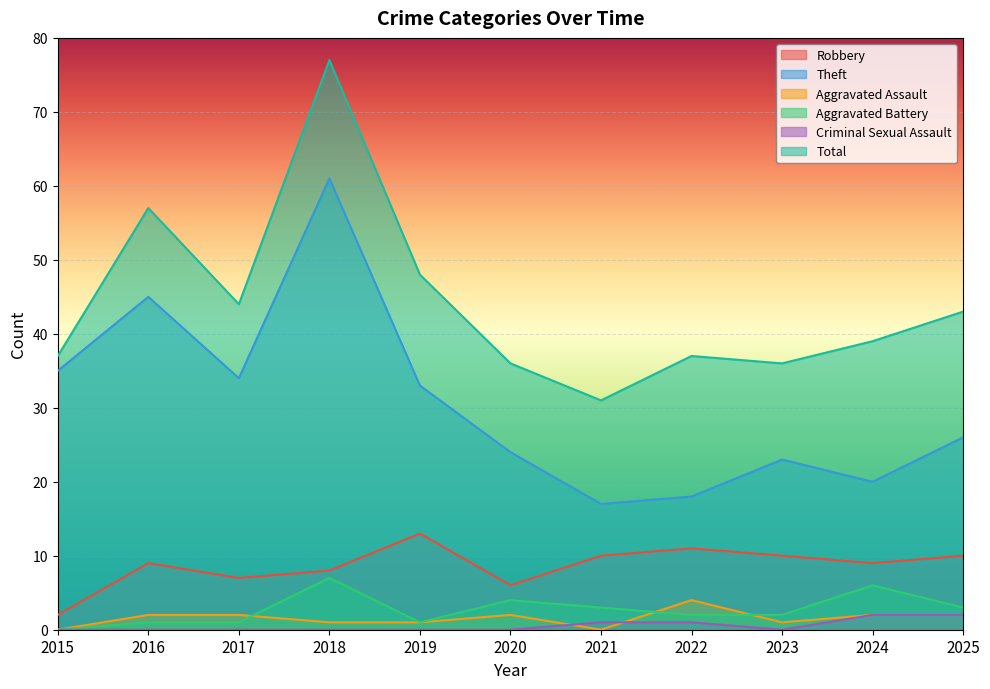

Where is Robbery nearest to the value 7?

2017